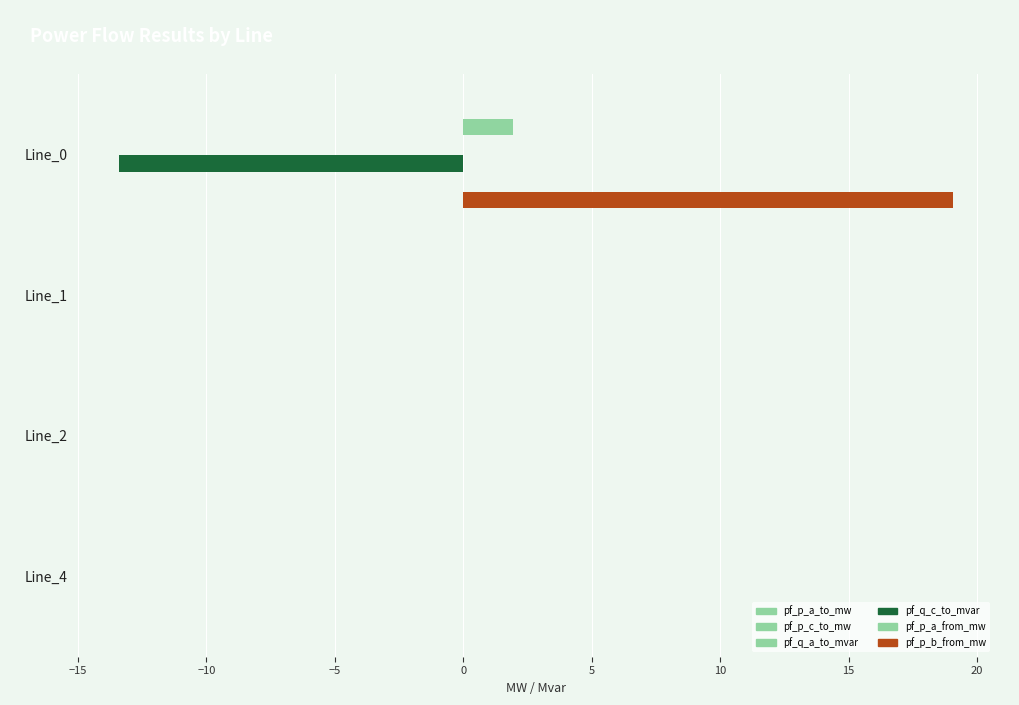

Count the number of categories in the chart.

4